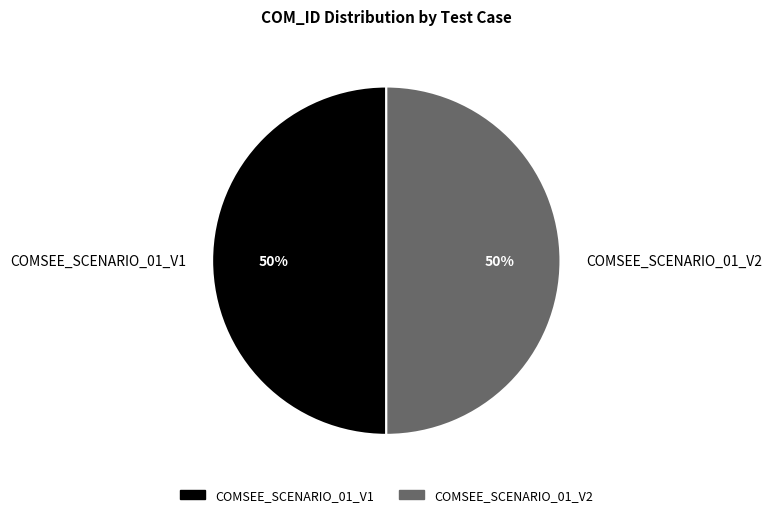

Approximately how many times larger is the value at COMSEE_SCENARIO_01_V1 compared to COMSEE_SCENARIO_01_V2?

1.0